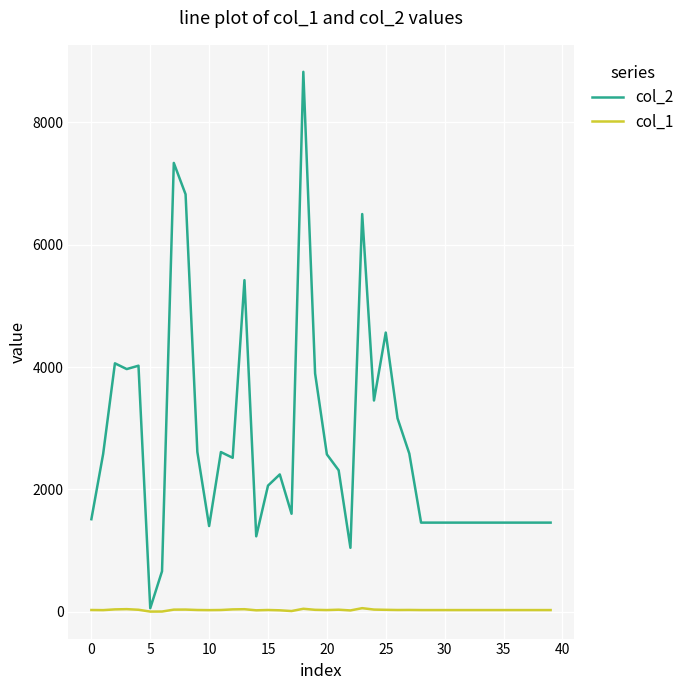

Which series has the widest spread of values?

col_2